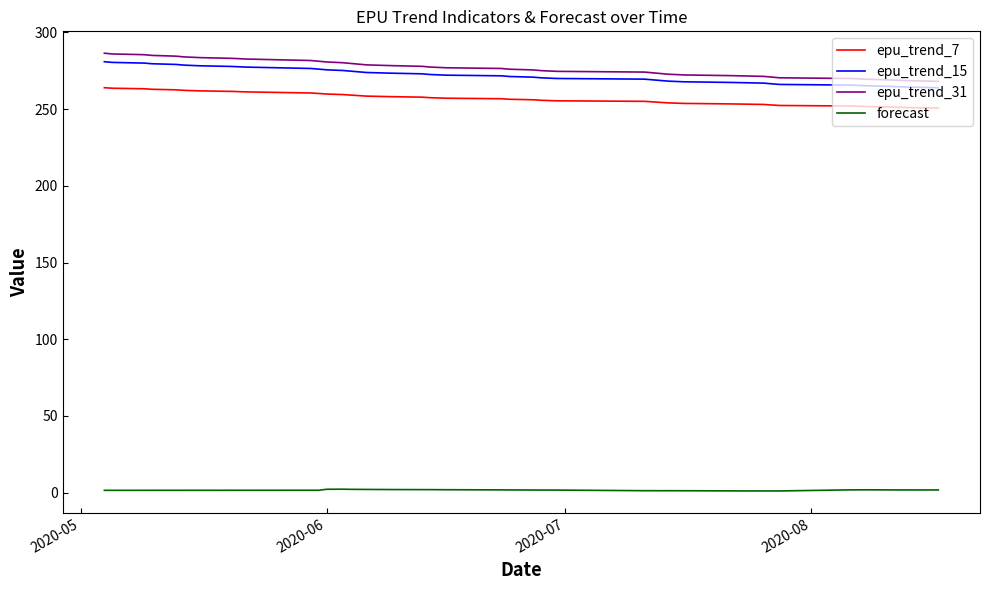

List the series in order of their peak value, lowest first.

forecast, epu_trend_7, epu_trend_15, epu_trend_31